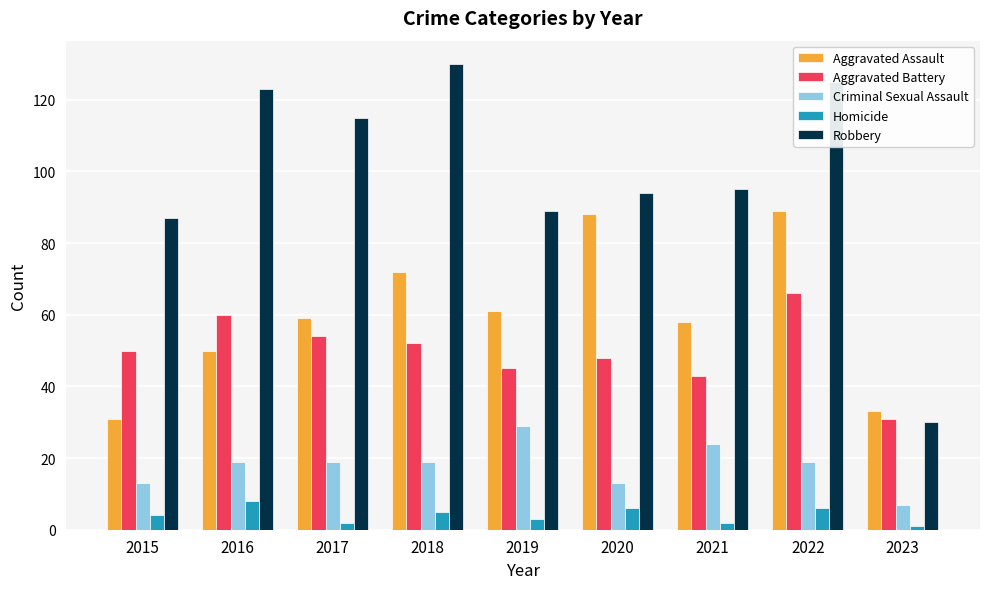

The Aggravated Assault series shows 22 at 2017. True or false?

False